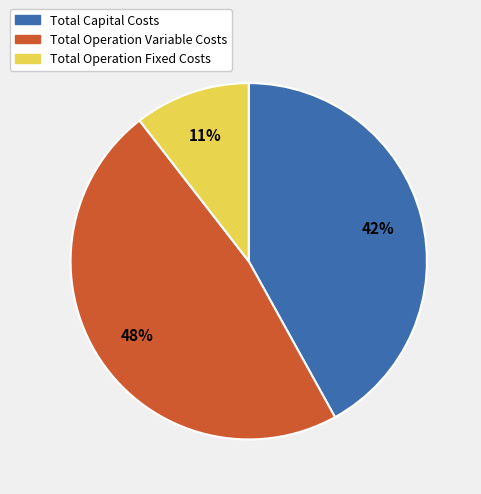

Does any single category account for the majority?

No